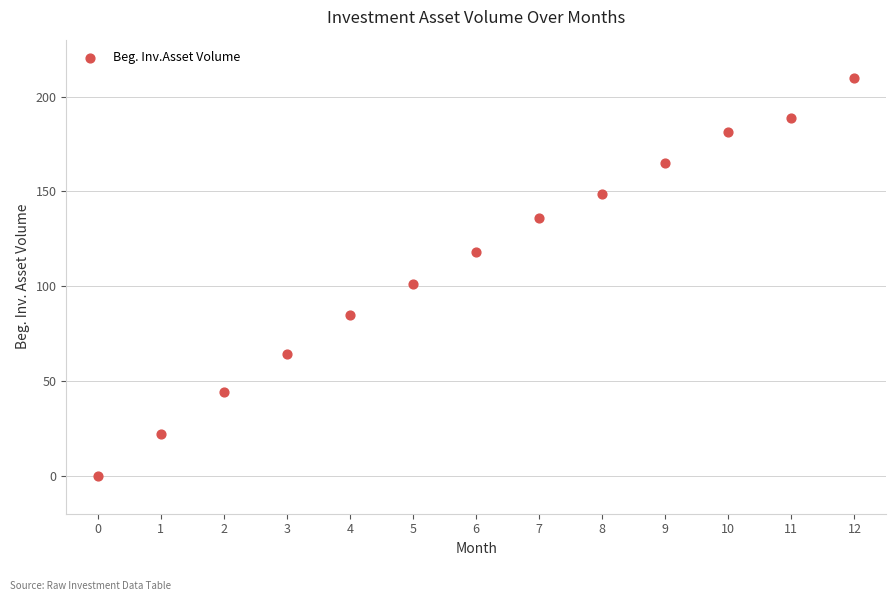

What Y value in the scatter plot is closest to 104?

101.2